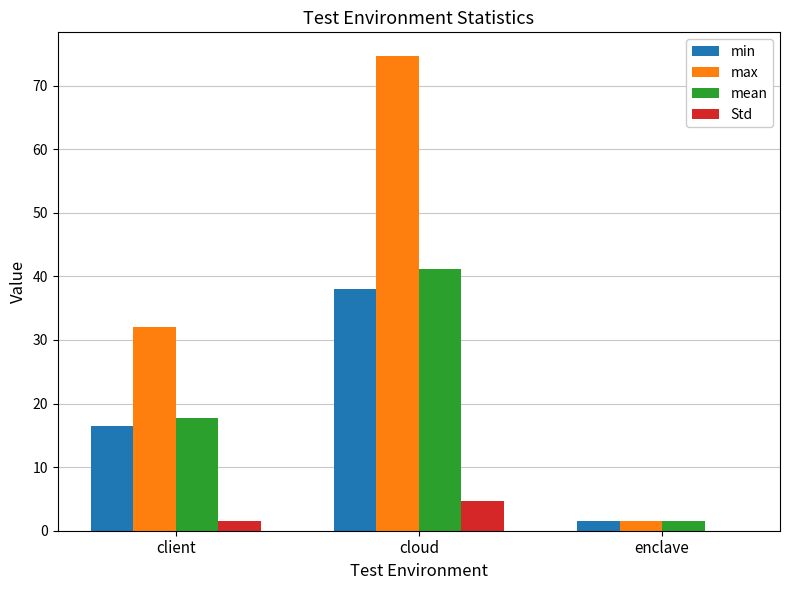

Where is mean nearest to the value 21?

client